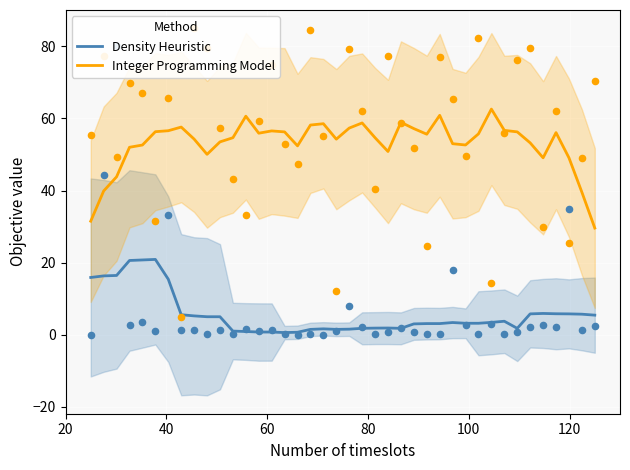

Which series contains the lowest Y value?

Density Heuristic